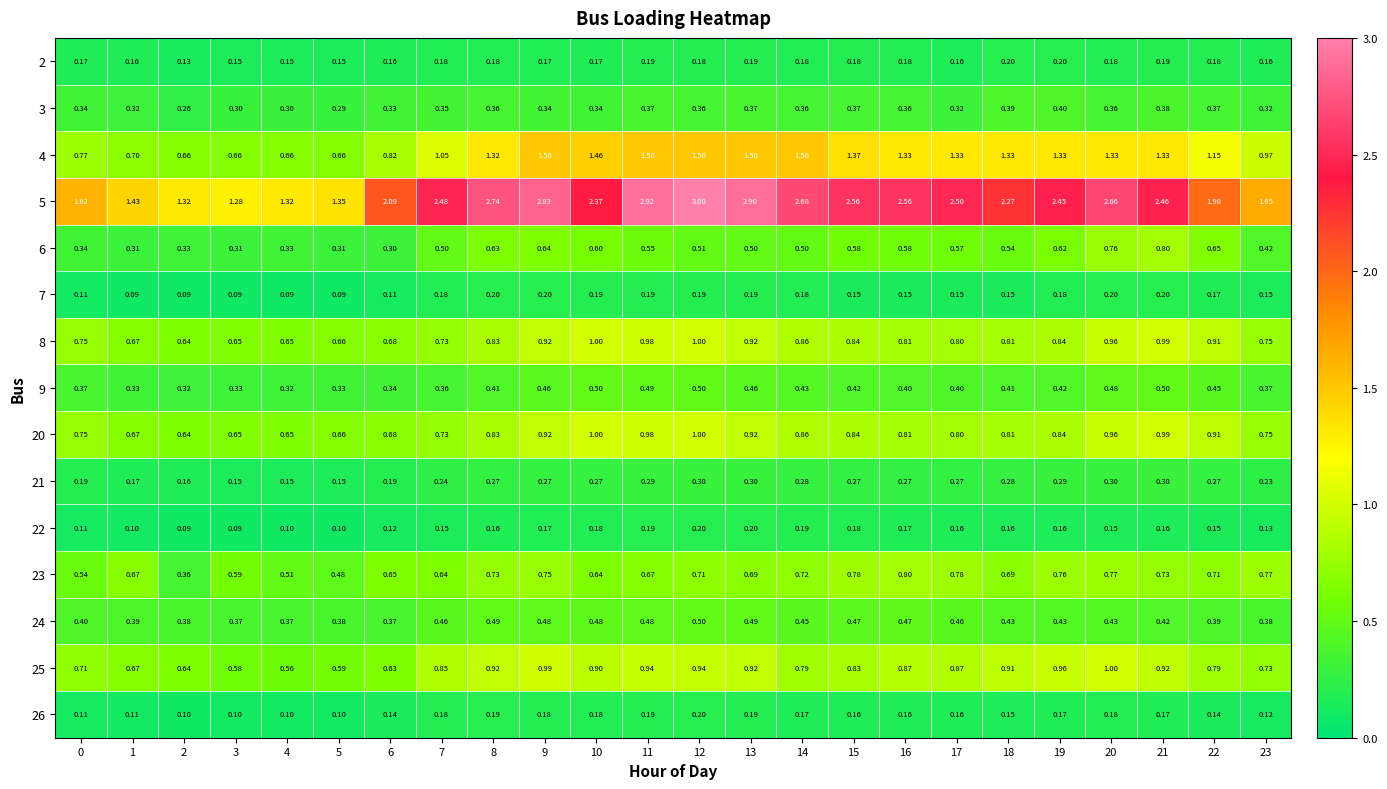

Is the value of 20 at 17 greater than the value of 6 at 12?

Yes